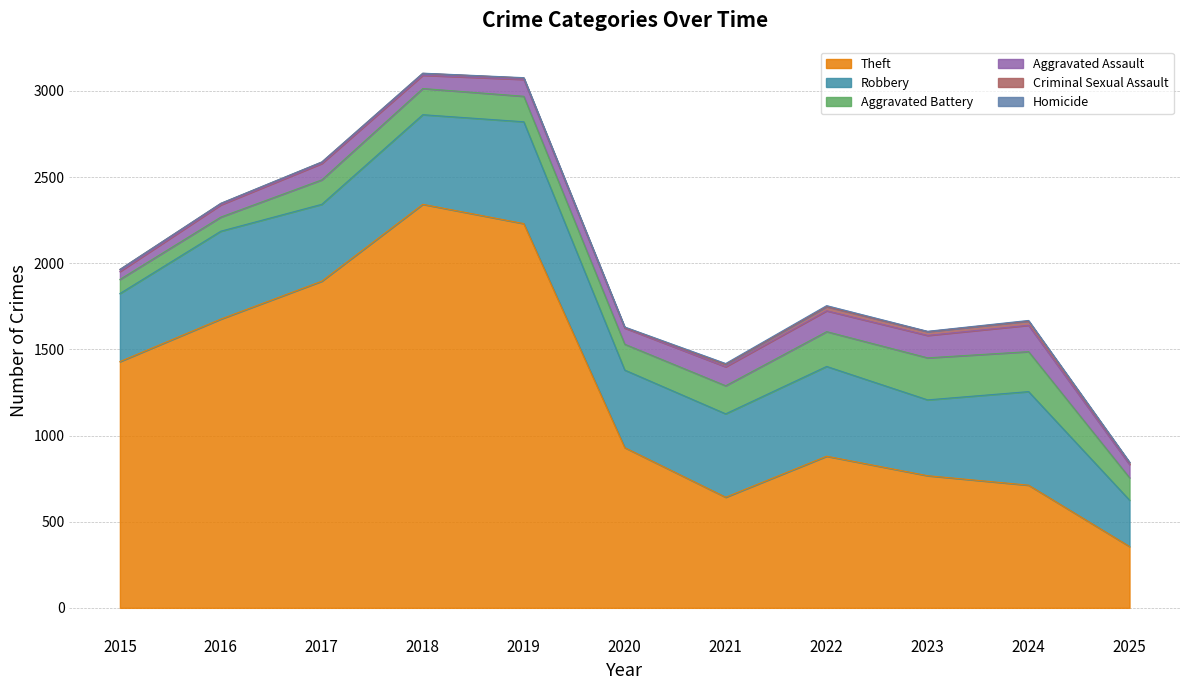

What is the difference between the maximum and minimum values in the Homicide series?

6